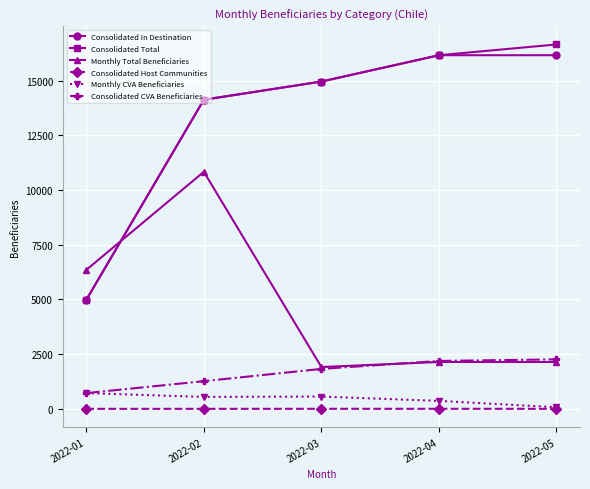

At which label is Consolidated In Destination closest to 10566?

2022-02